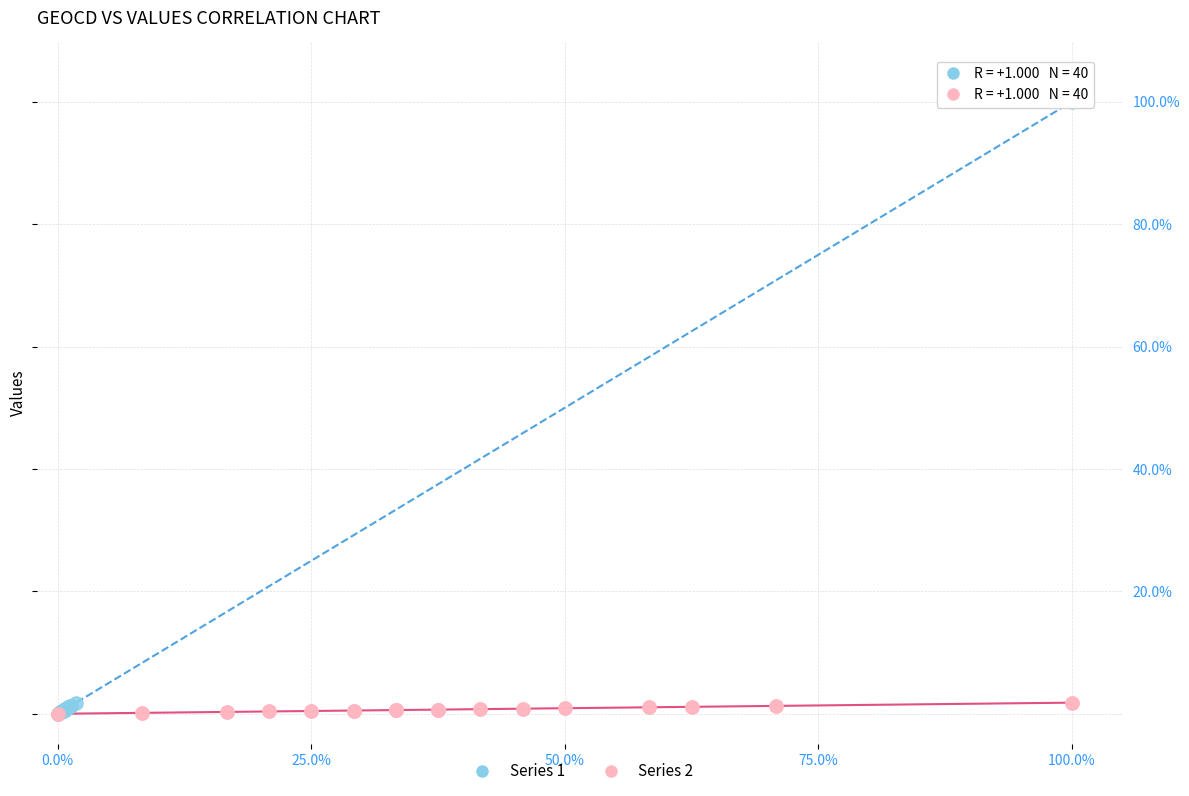

Which series has the widest spread of Y values?

Series 1